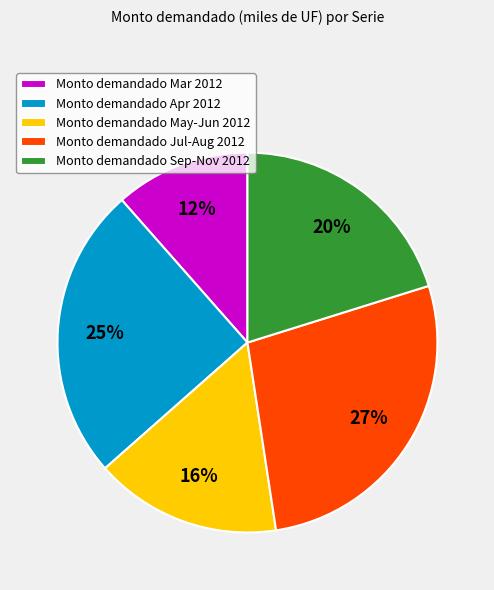

How many segments does this pie chart have?

5